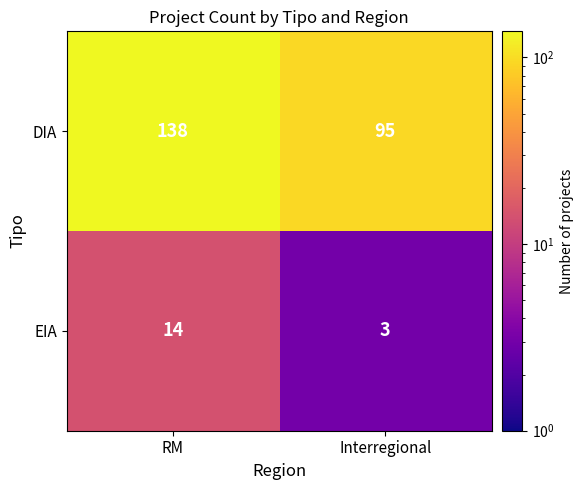

Which series has the largest total across all categories?

DIA